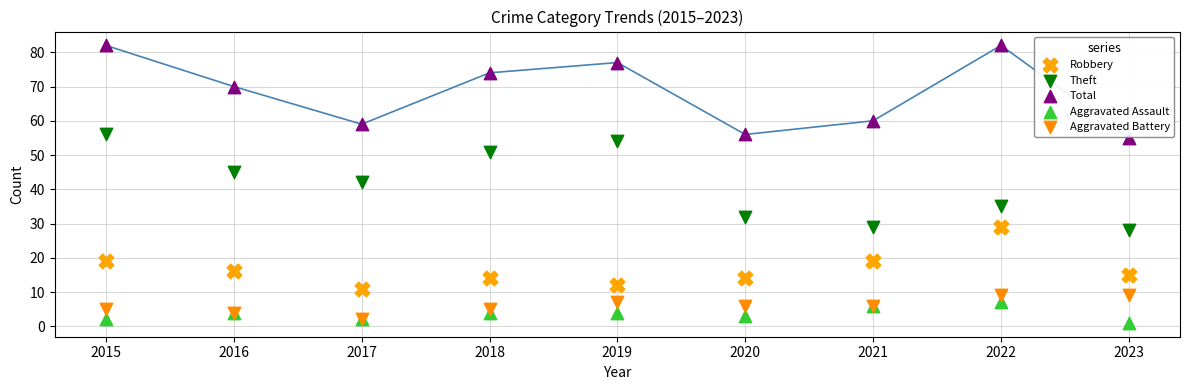

In the Total series, what Y value is closest to 68?

70